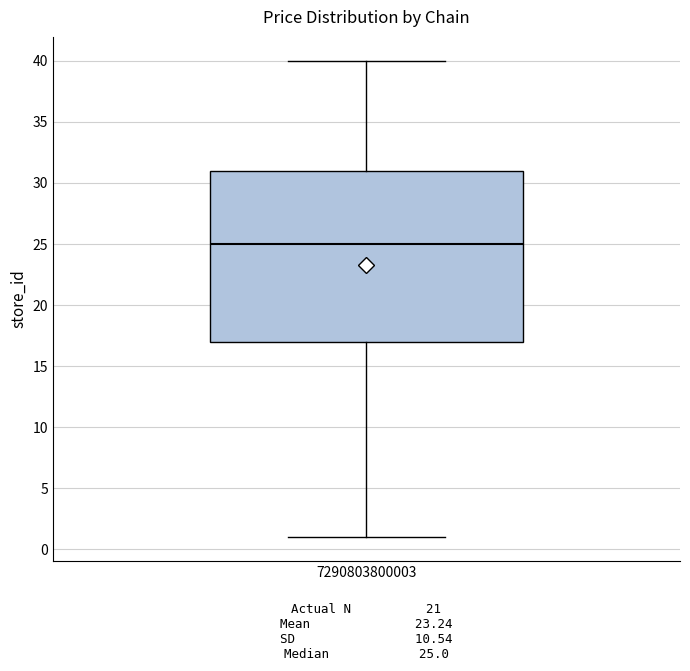

Transcribe this box plot: give where the median line is, the range the box spans, and where the two whiskers end, as read against the y-axis. The values are not printed on the chart, so give them approximately, as read against the axis.

median 25, box 17 to 31, whiskers 1 to 40